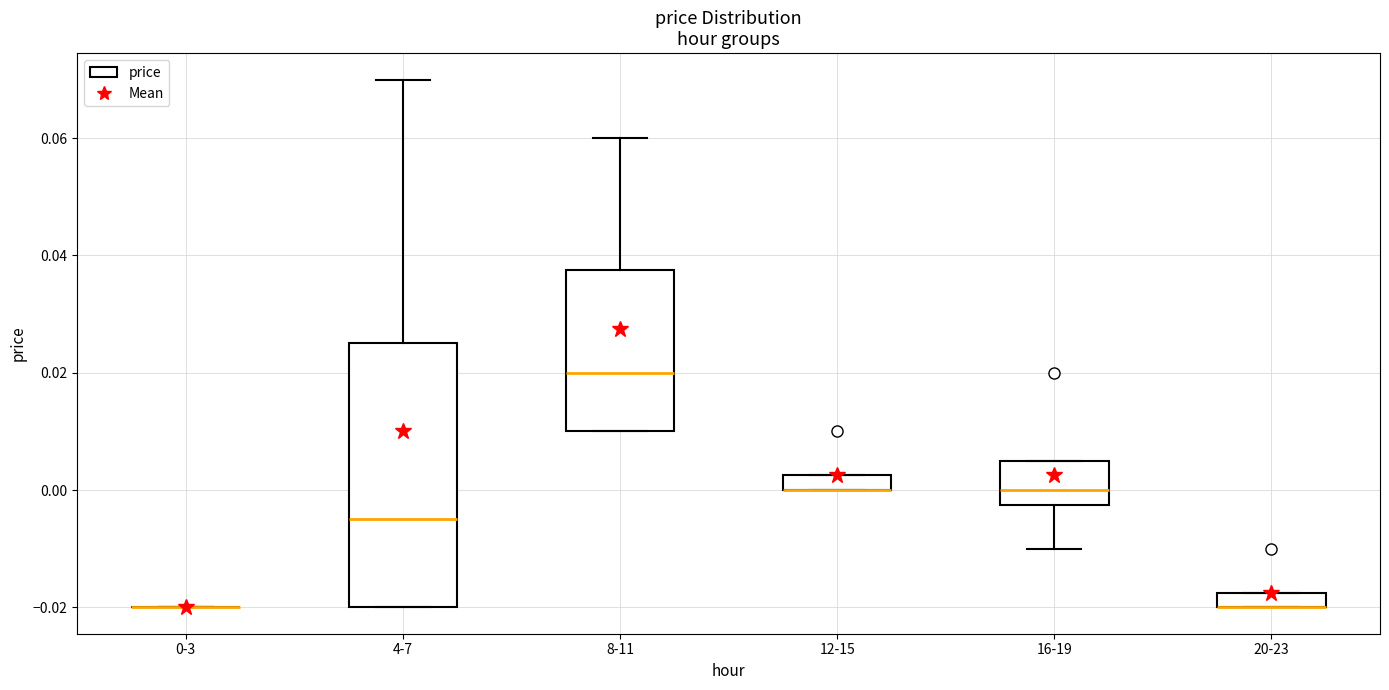

Which box is the tallest, from its lower edge to its upper edge?

4-7